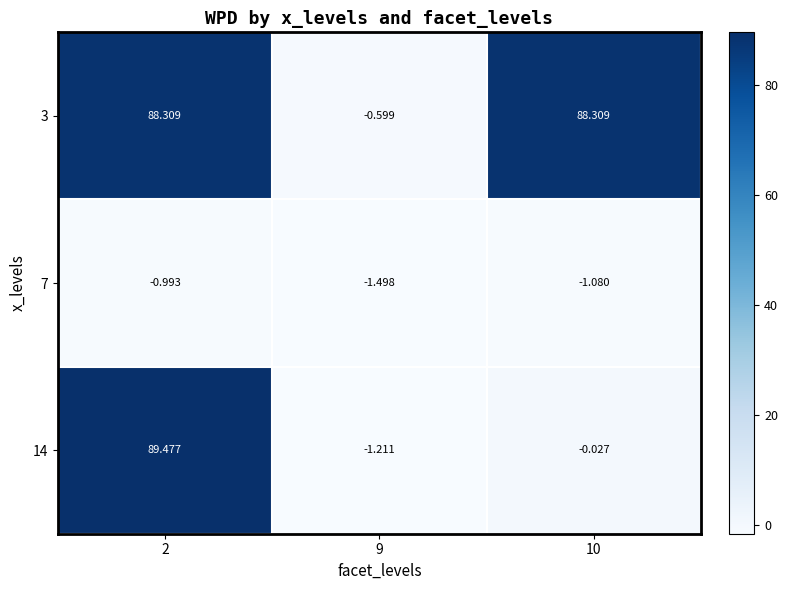

Rank the series by their average value, from lowest to highest.

7, 14, 3